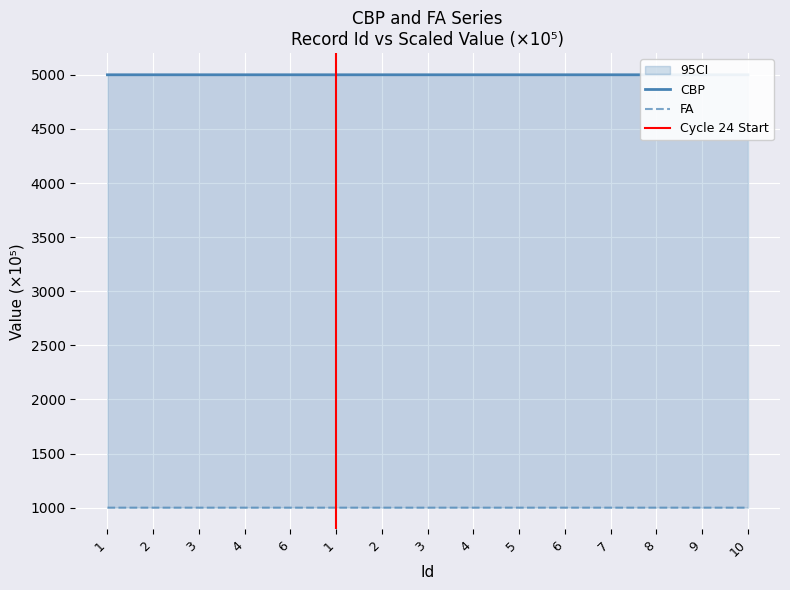

Where is FA nearest to the value 1000?

1